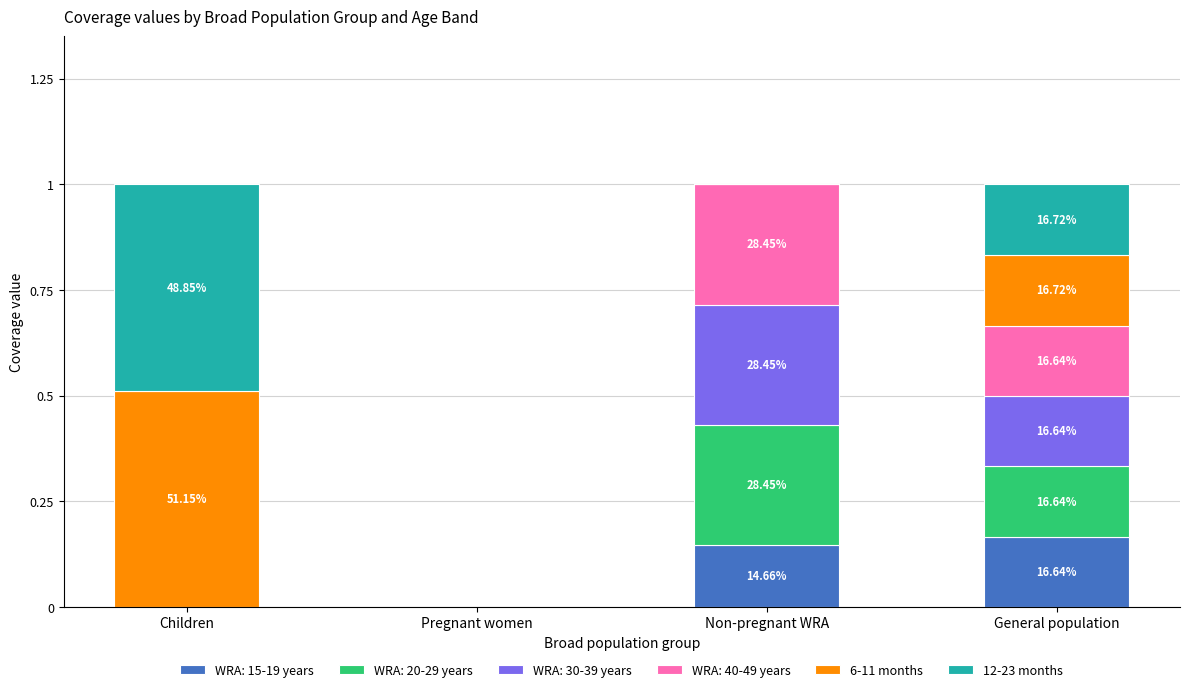

Which series has the largest total across all categories?

6-11 months